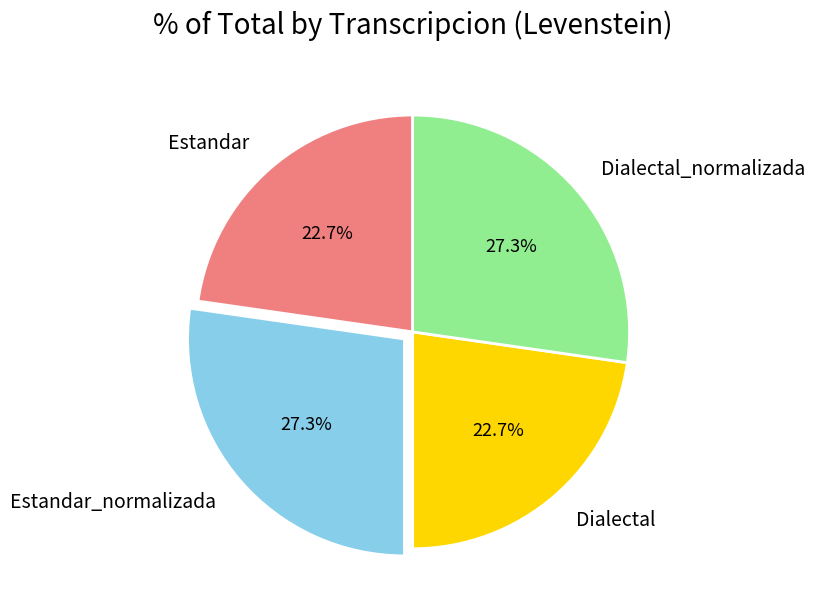

Does Dialectal represent more than half of the total?

No